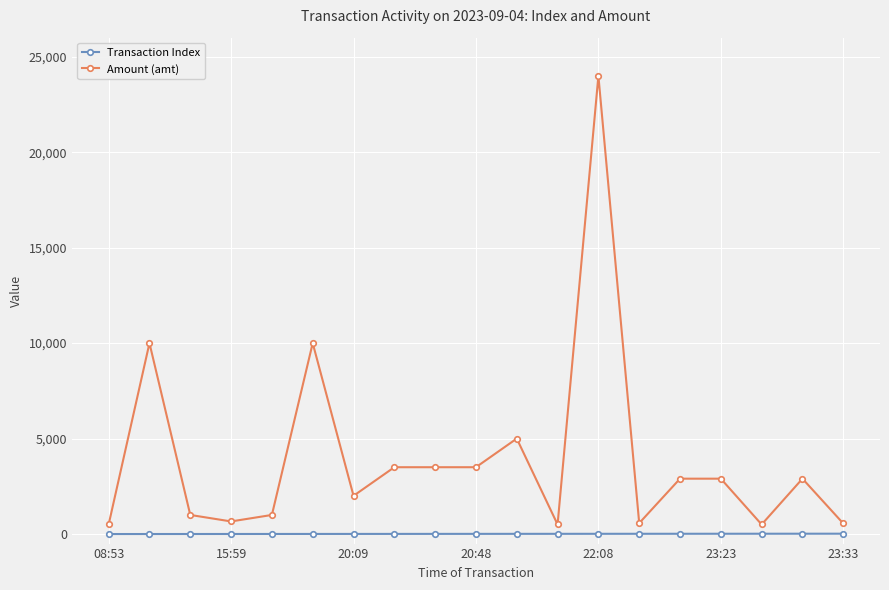

Which series has the largest total across all categories?

Amount (amt)